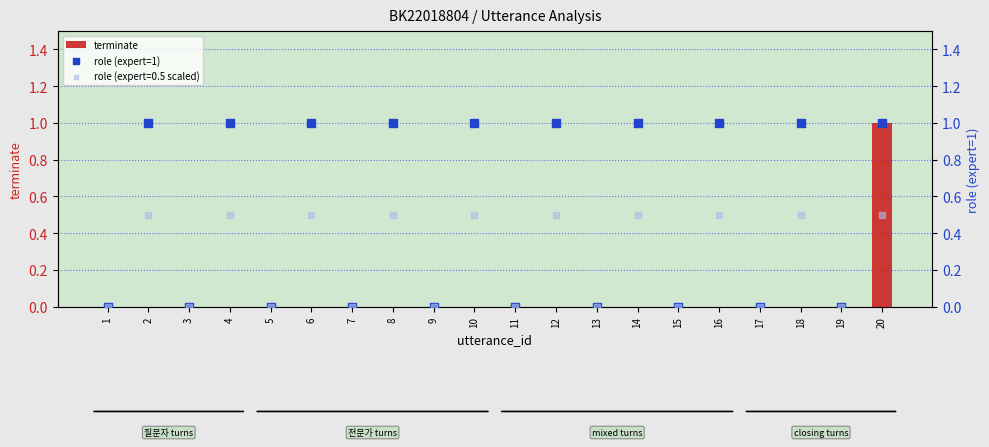

Which series reaches the minimum Y coordinate?

terminate